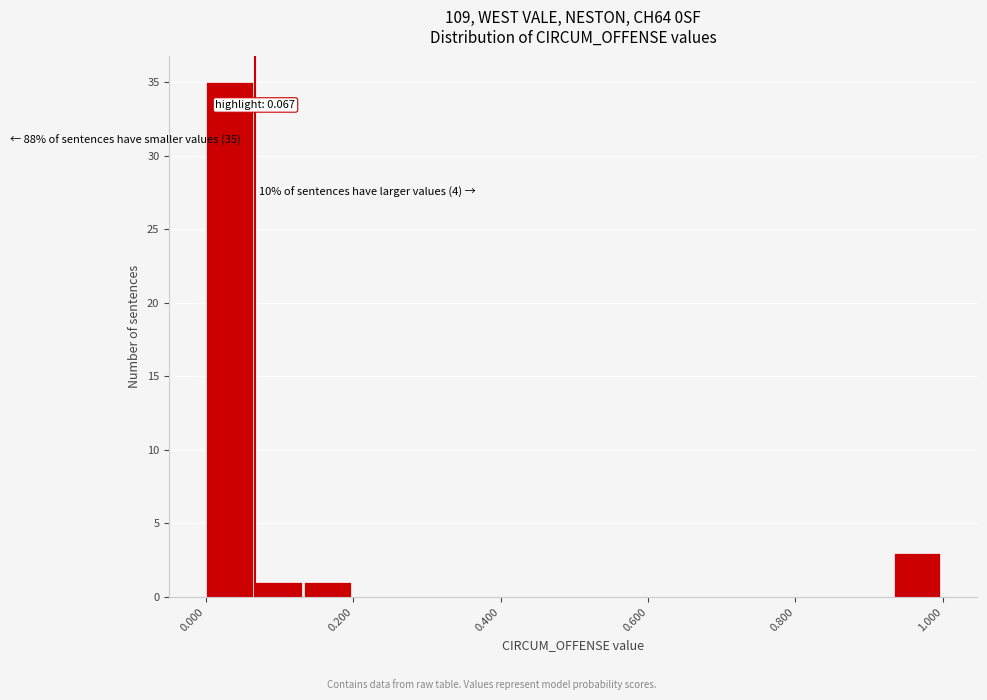

Around what value on the x-axis is the tallest bar? Give the approximate position of its centre, as read against the axis.

0.04